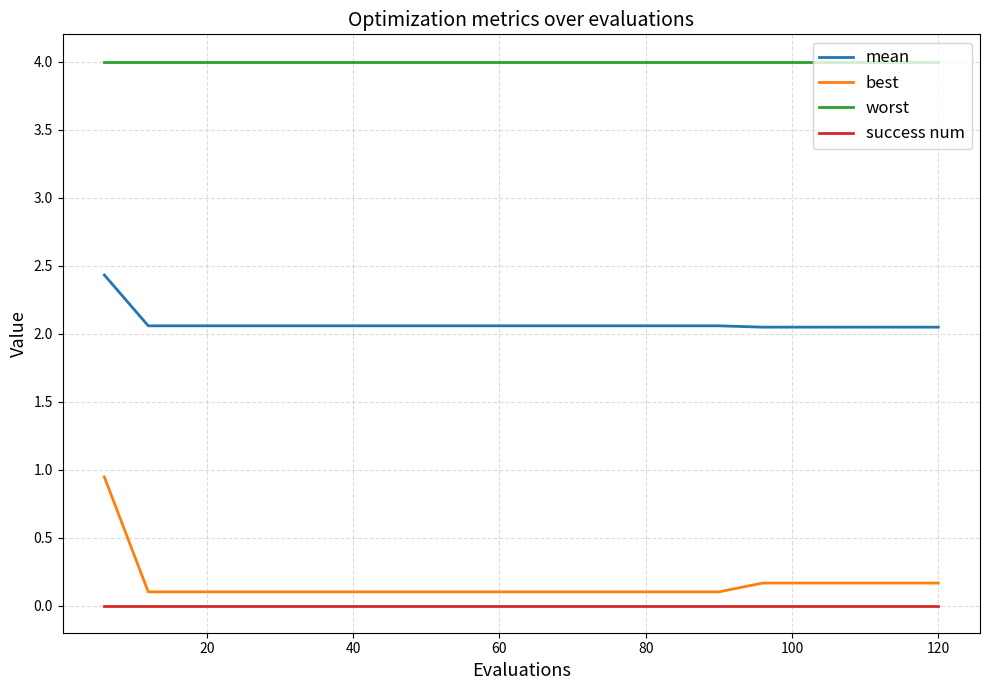

What is the greatest value displayed?

4.0